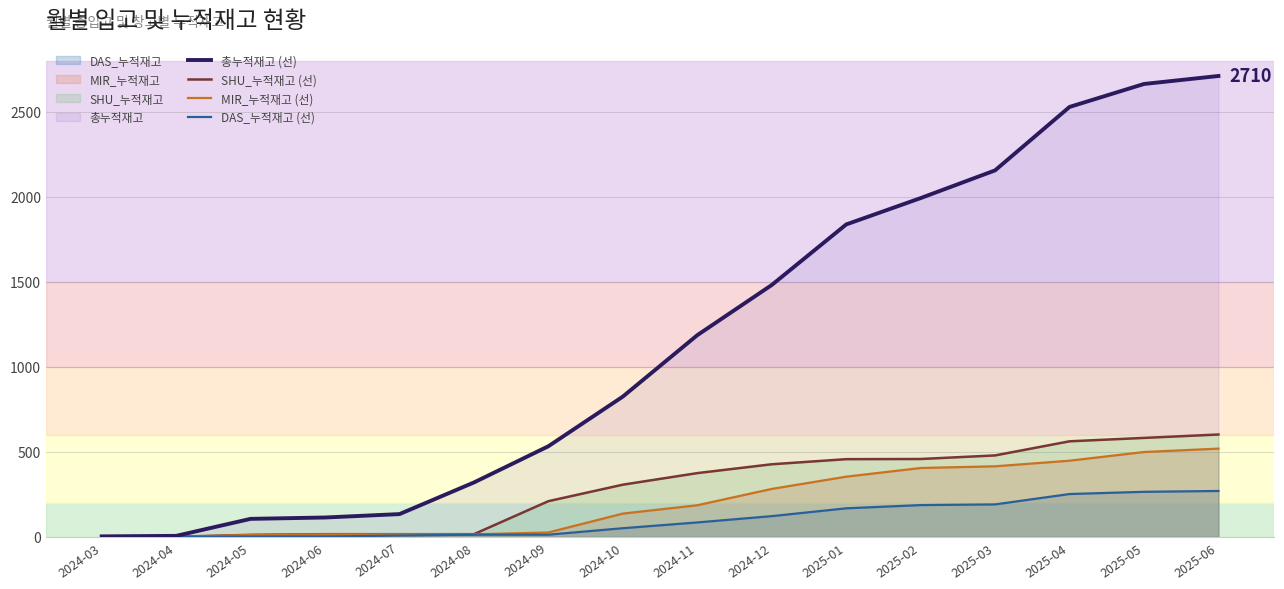

Which series has the largest total across all categories?

총누적재고 (선)